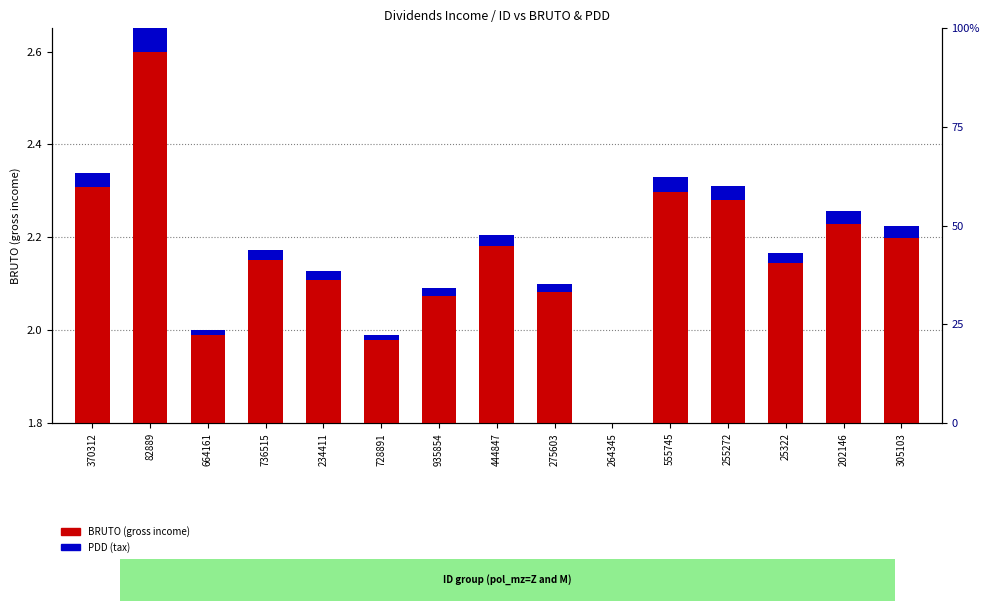

Which label corresponds to the smallest value in the chart?

264345